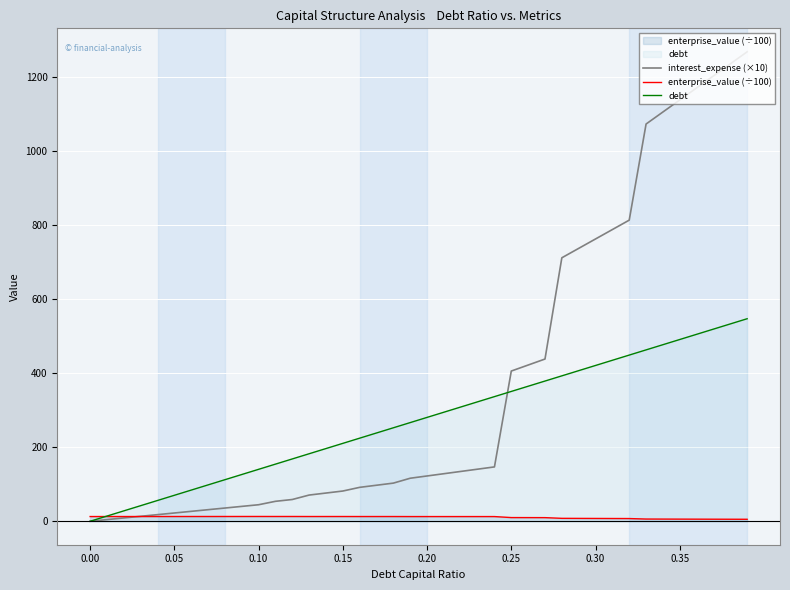

What is the greatest value displayed?

1269.3